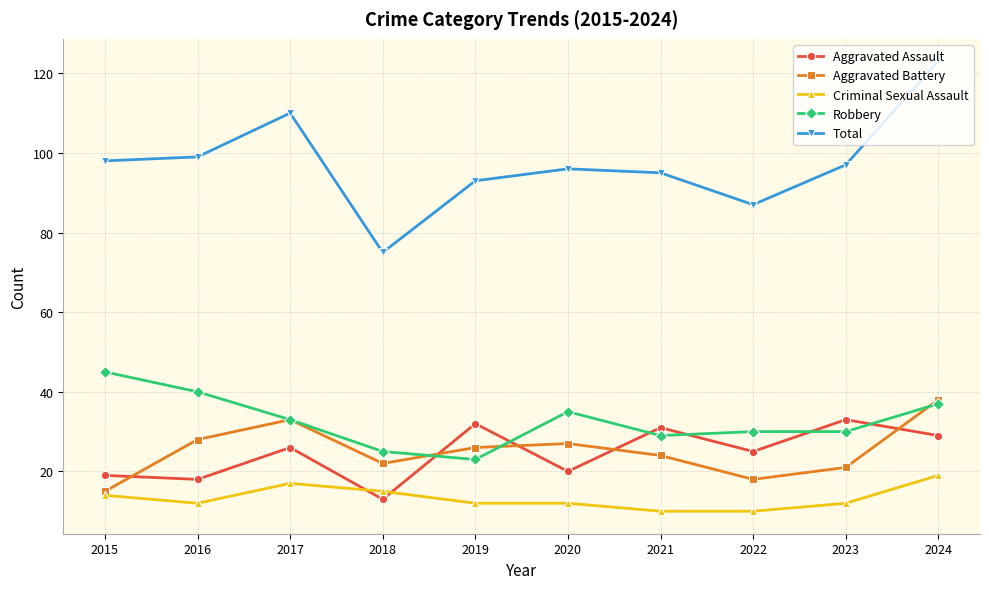

What is the difference between the second highest and second lowest values in the Criminal Sexual Assault series?

7